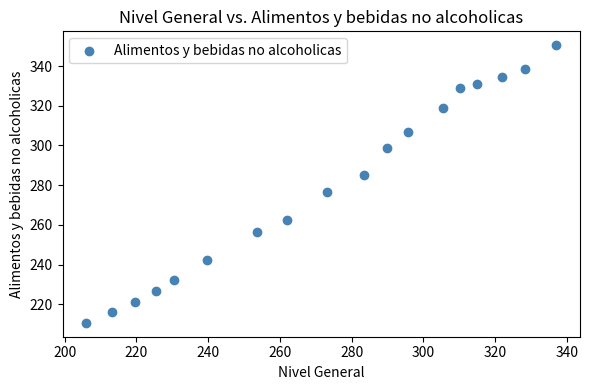

What is the range of Y values (max minus min)?

139.9